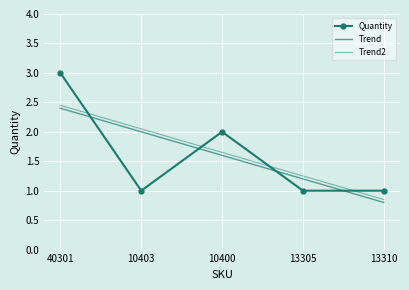

What are all the series names shown in the legend?

Quantity, Trend, Trend2